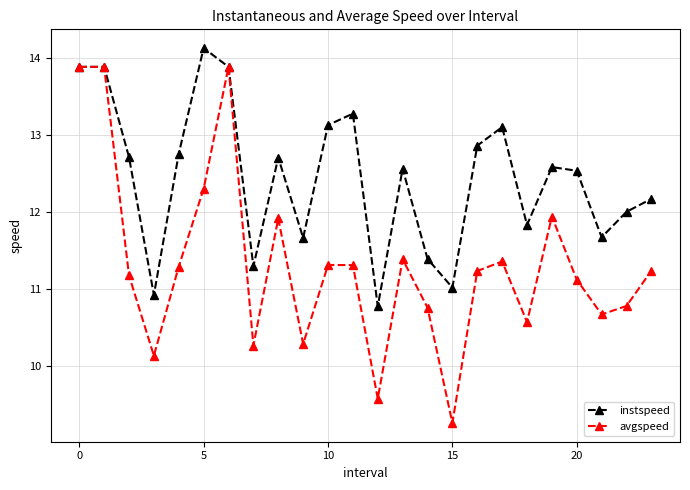

Does the chart display data point markers on the line(s)?

Yes